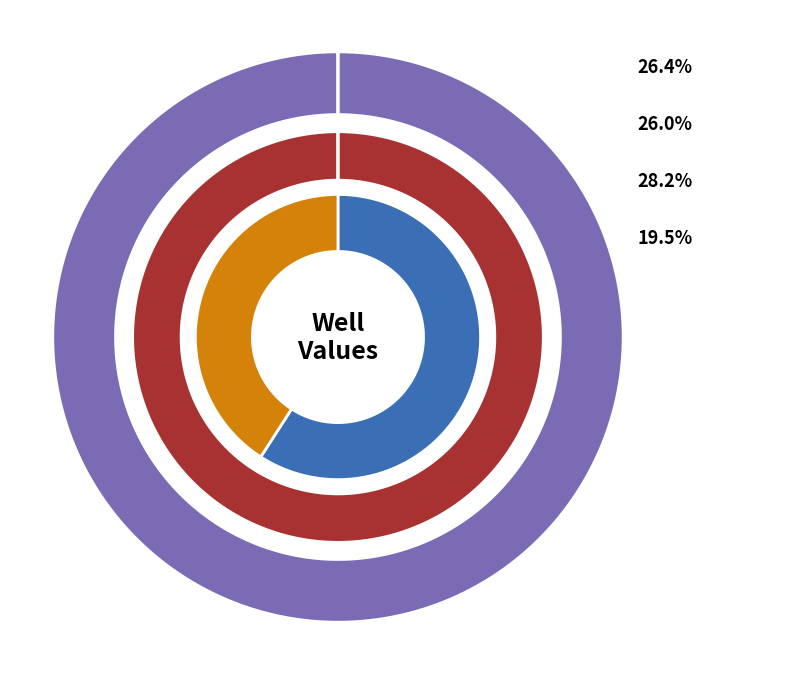

To the nearest percent, what is the combined percentage of D12 and C11?

46%